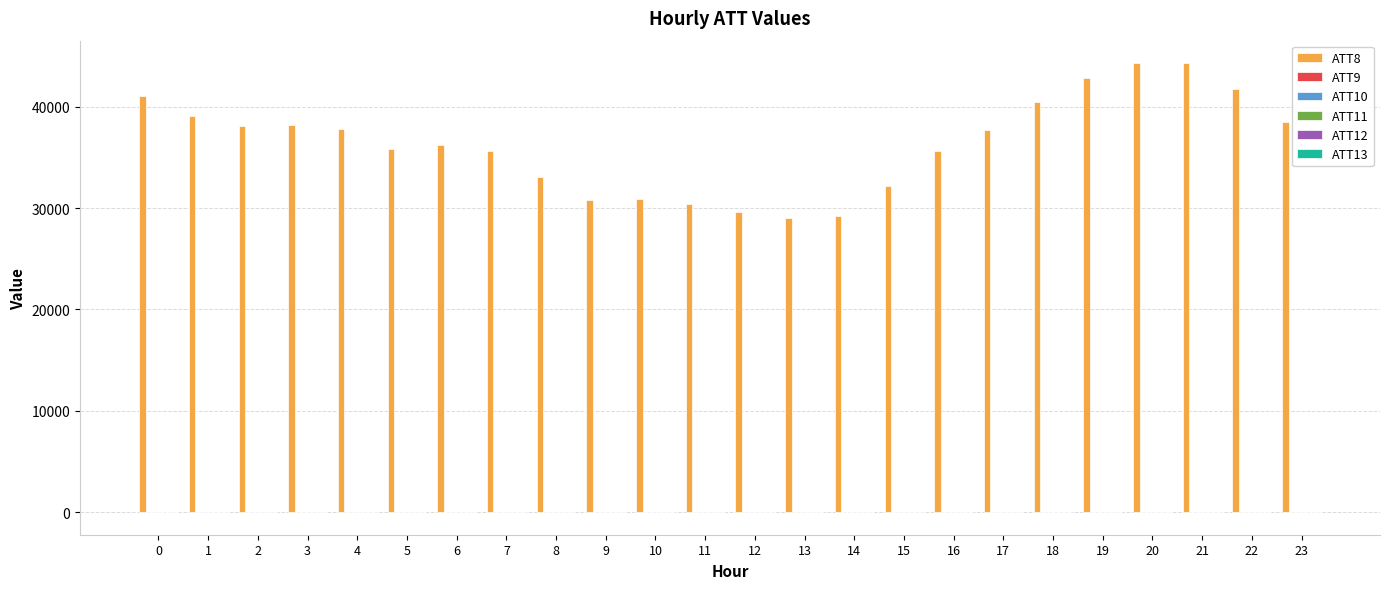

The value of ATT8 at 2 is 8342.8. True or false?

False